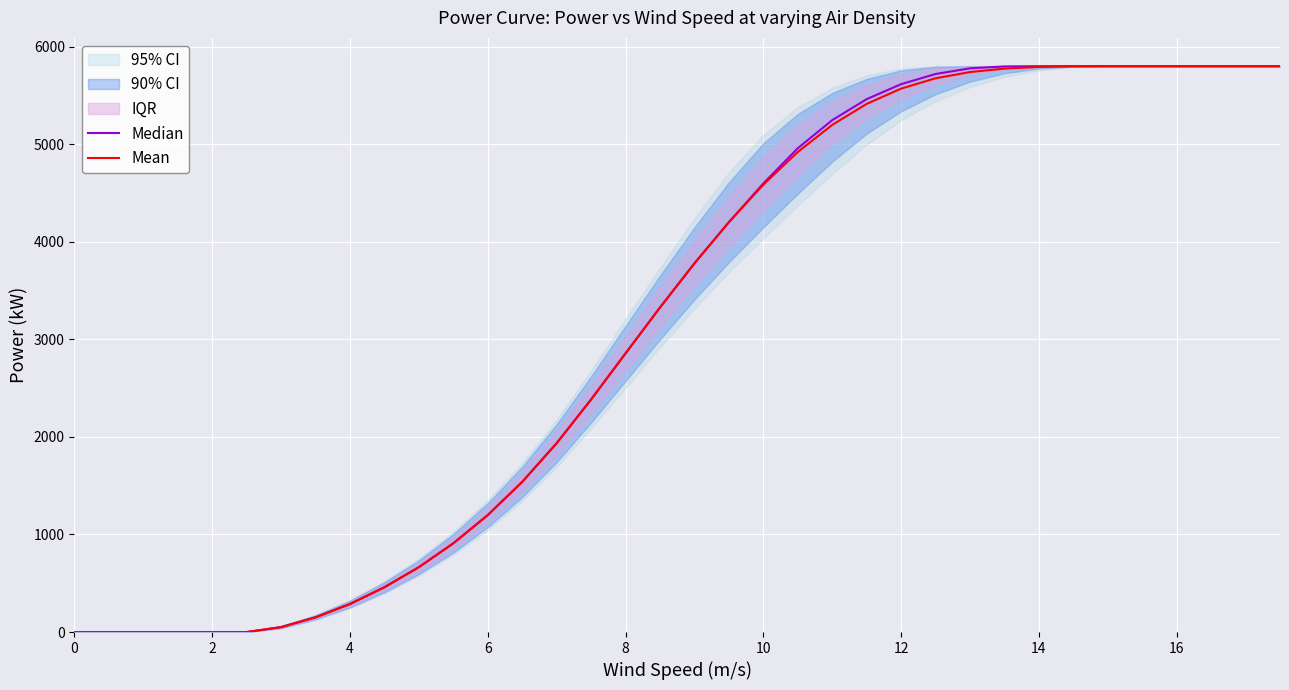

Rank the series by their maximum value, from highest to lowest.

Median, Mean